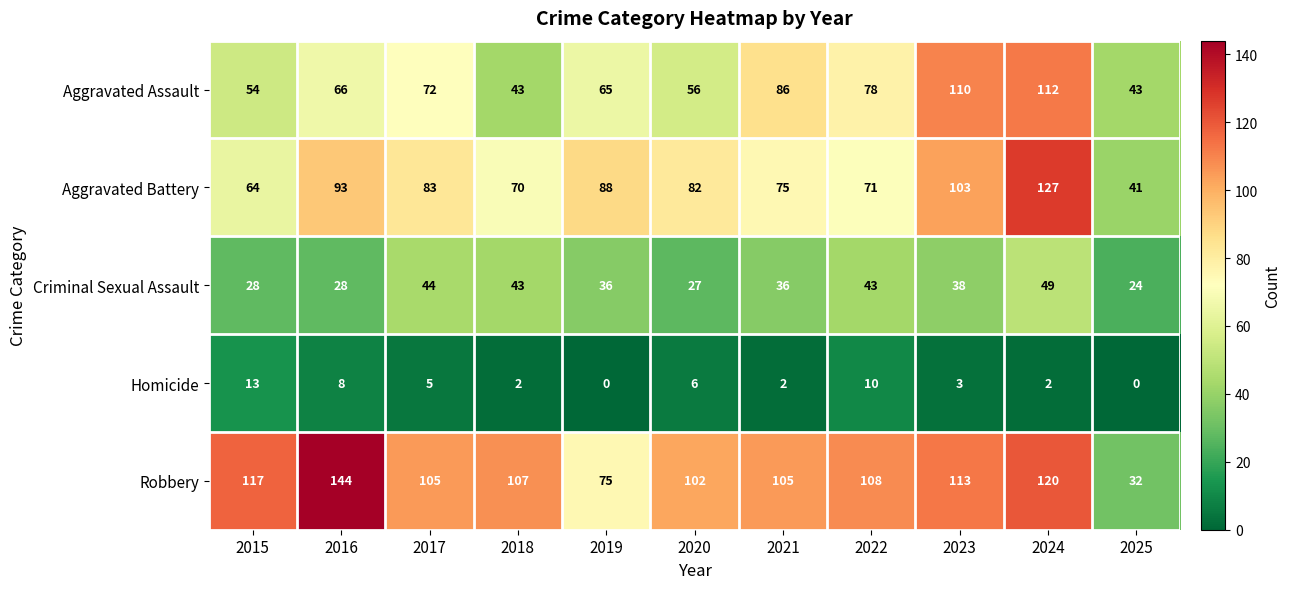

List the series in order of their peak value, lowest first.

Homicide, Criminal Sexual Assault, Aggravated Assault, Aggravated Battery, Robbery